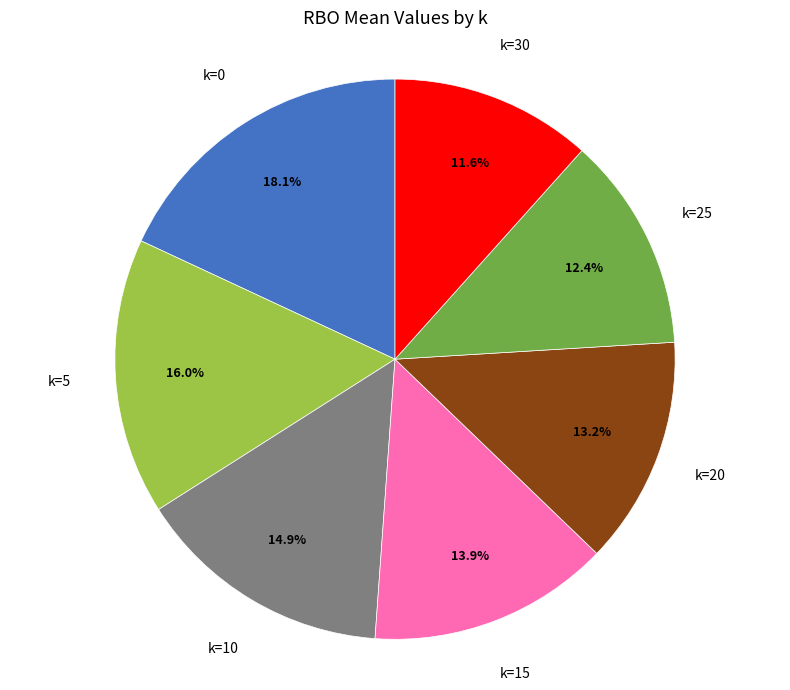

Is there a majority slice in this chart?

No